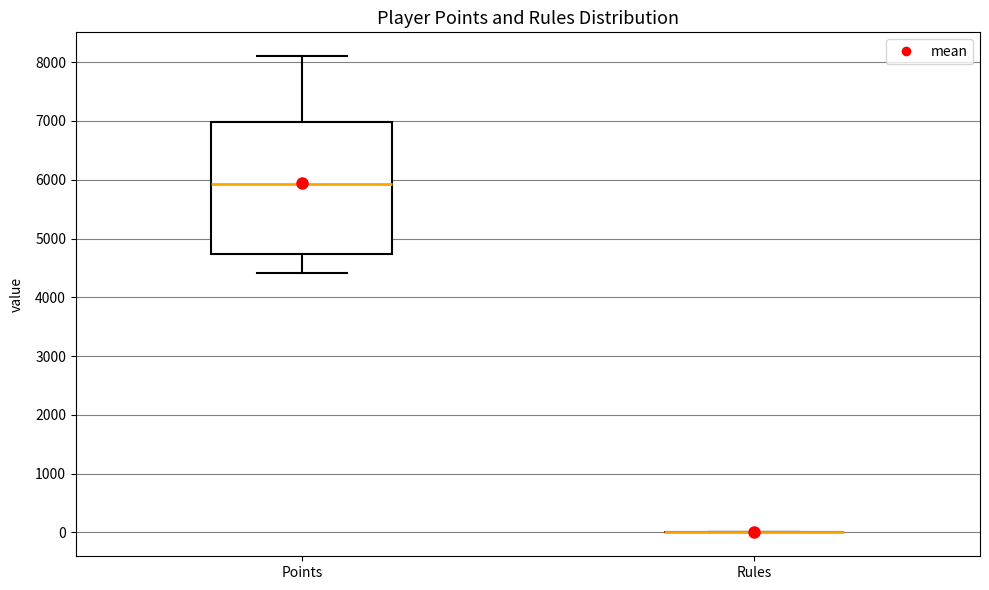

Comparing the boxes themselves (not the whiskers), which one is the tallest?

Points